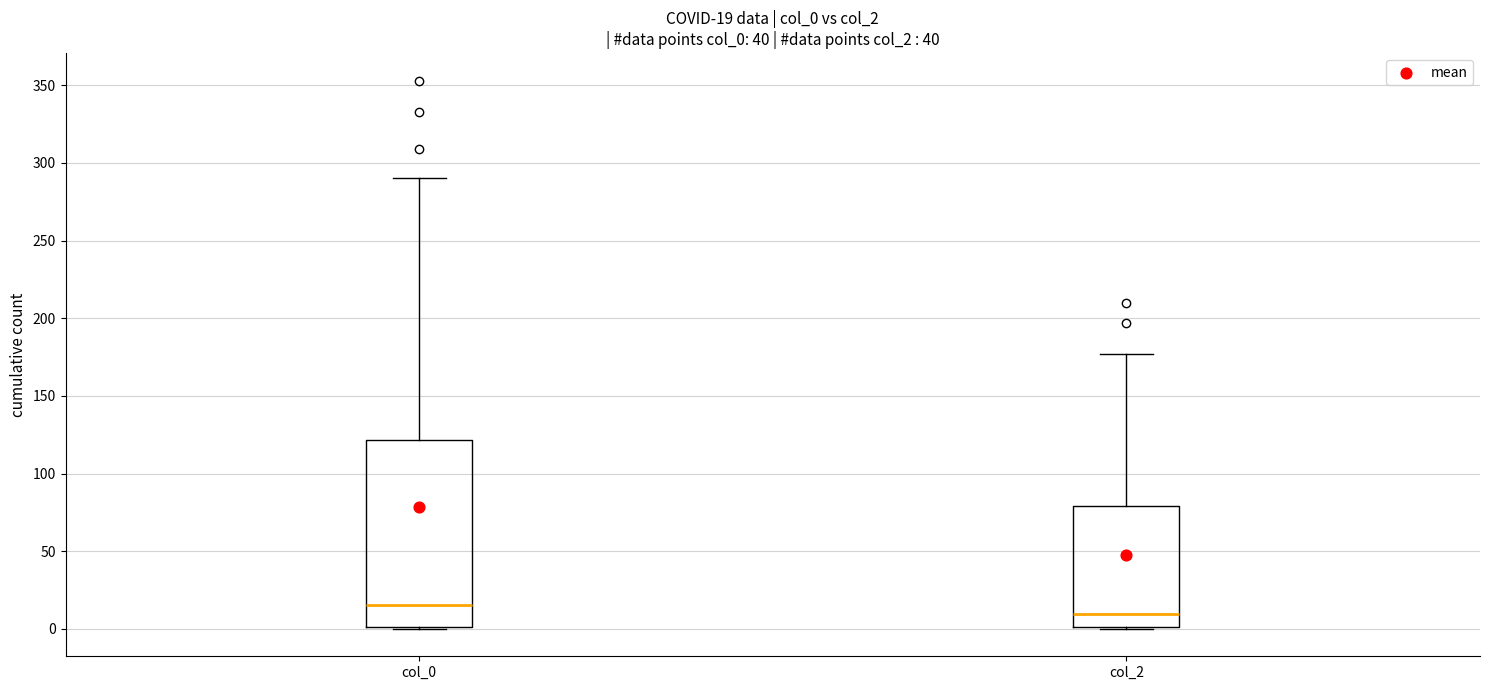

Which box is the tallest, from its lower edge to its upper edge?

col_0